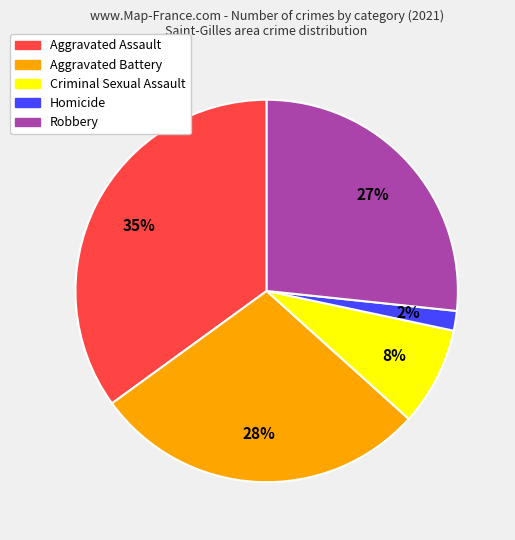

Rank the categories by value from highest to lowest.

Aggravated Assault, Aggravated Battery, Robbery, Criminal Sexual Assault, Homicide